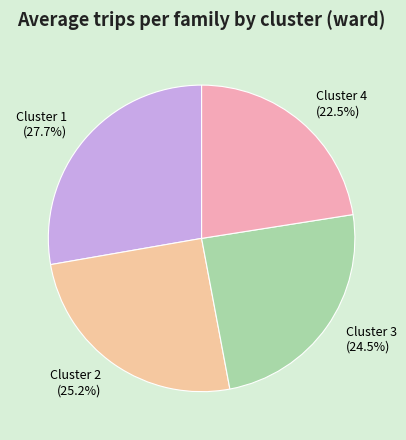

Approximately how many times larger is the value at Cluster 1 (27.7%) compared to Cluster 4 (22.5%)?

1.2